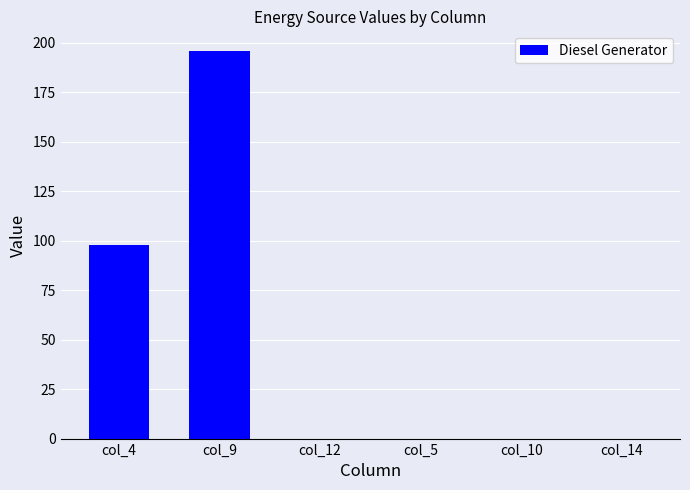

At which category does the chart reach its peak across all series?

col_9